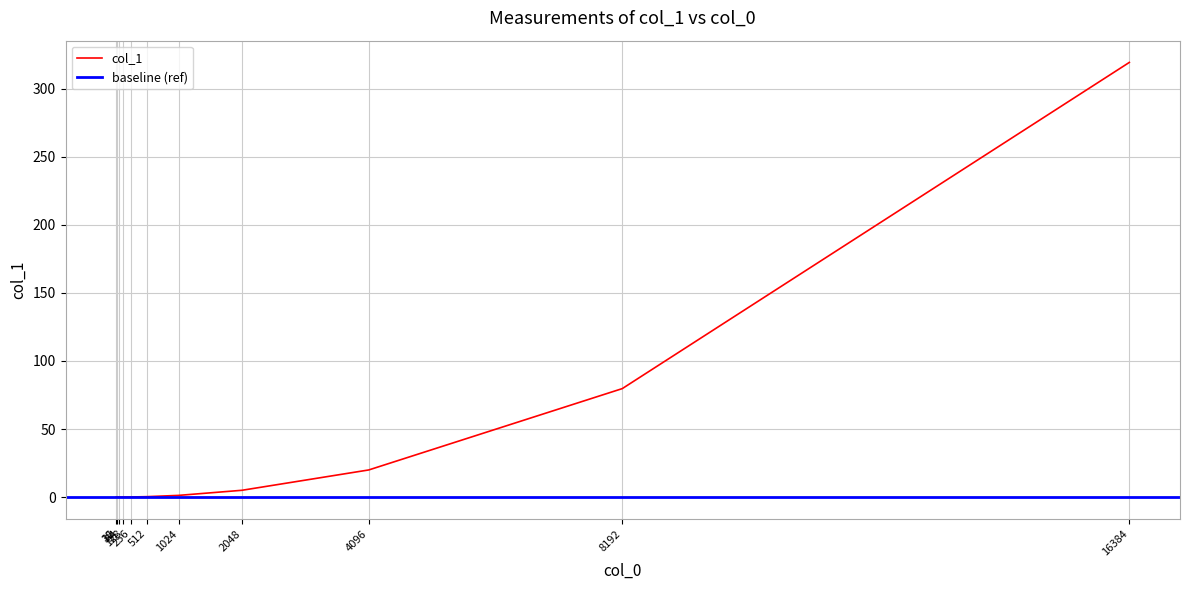

Read the value at 1024.

1.3